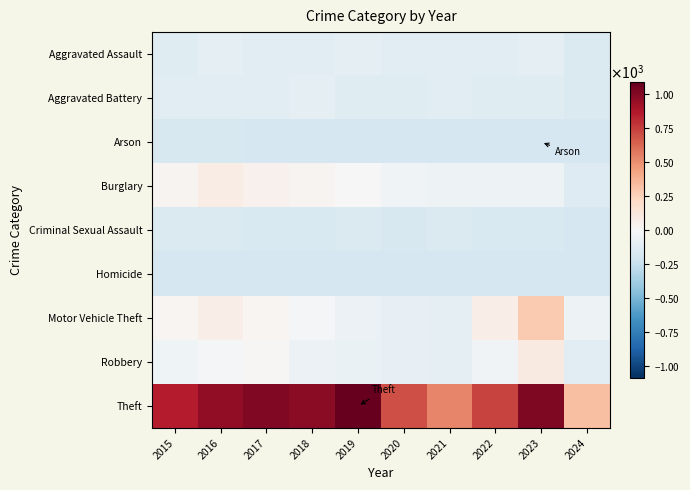

List the series in order of their peak value, lowest first.

Homicide, Arson, Criminal Sexual Assault, Aggravated Battery, Aggravated Assault, Burglary, Robbery, Motor Vehicle Theft, Theft